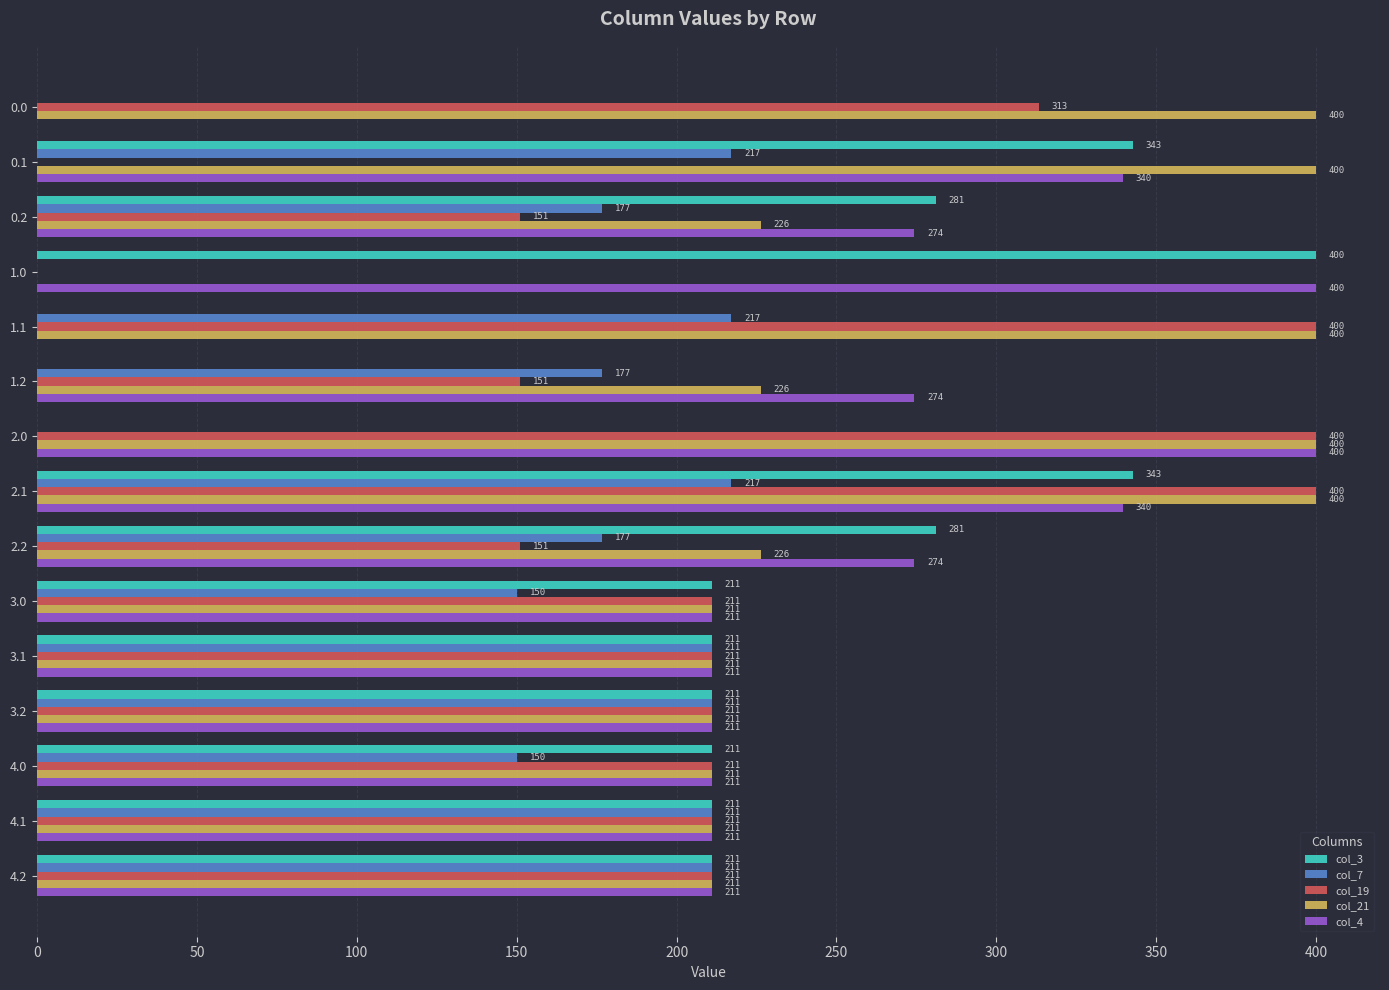

What is the maximum value for col_19?

400.0